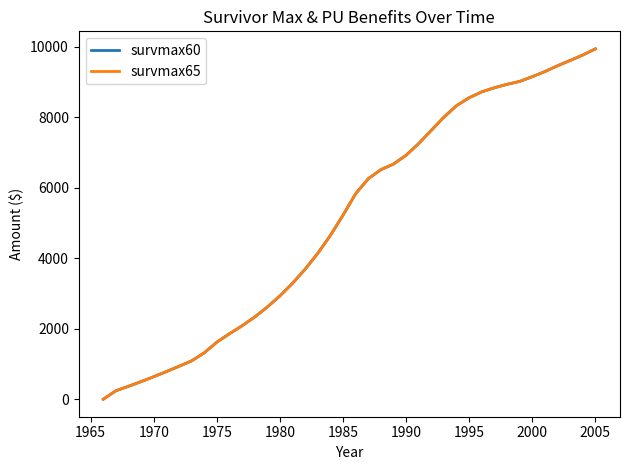

Is this an area chart (filled region under the line)?

No